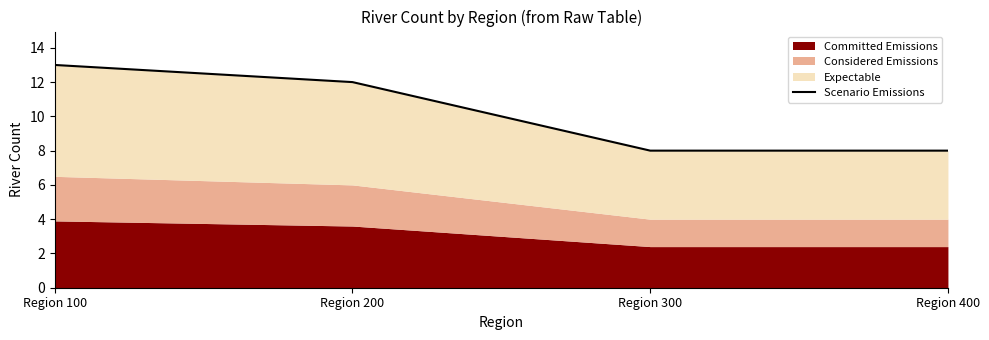

The chart shows a value of 8 at Region 400. True or false?

True